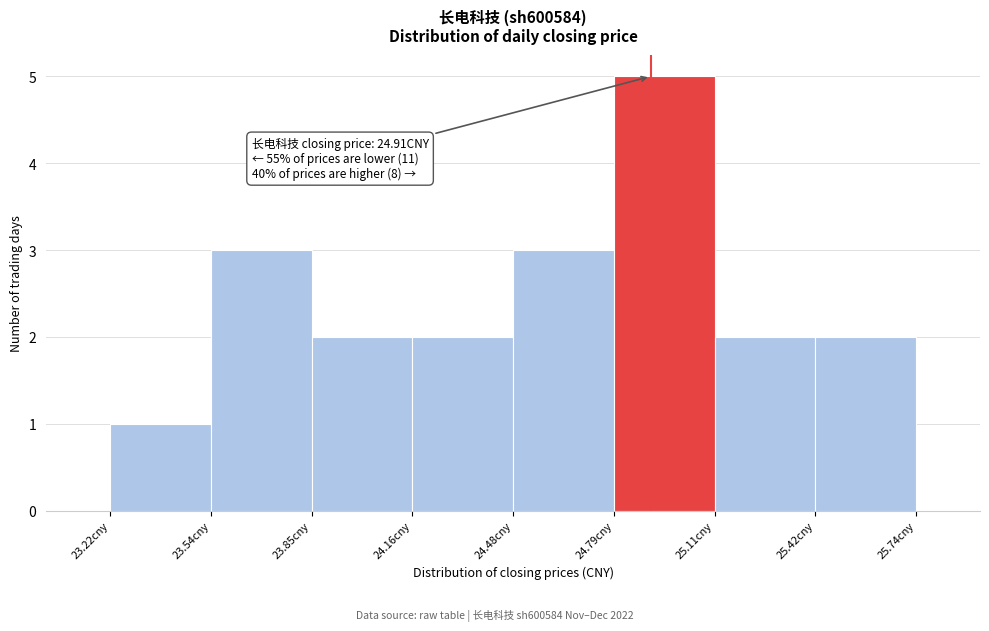

Which range on the x-axis has the tallest bar?

24.795 to 25.110